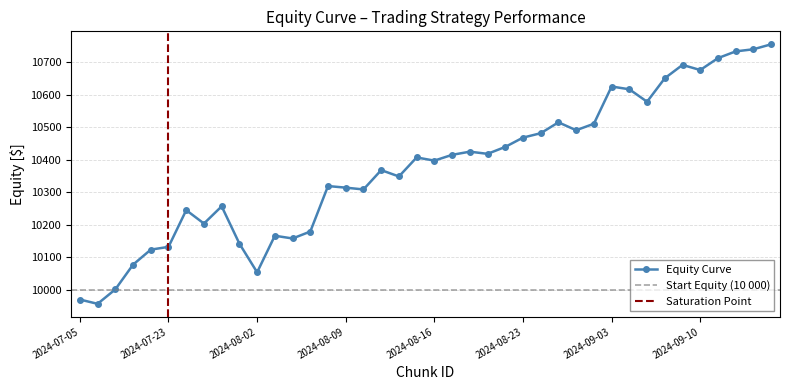

What position from the right is 2024-07-17?

37